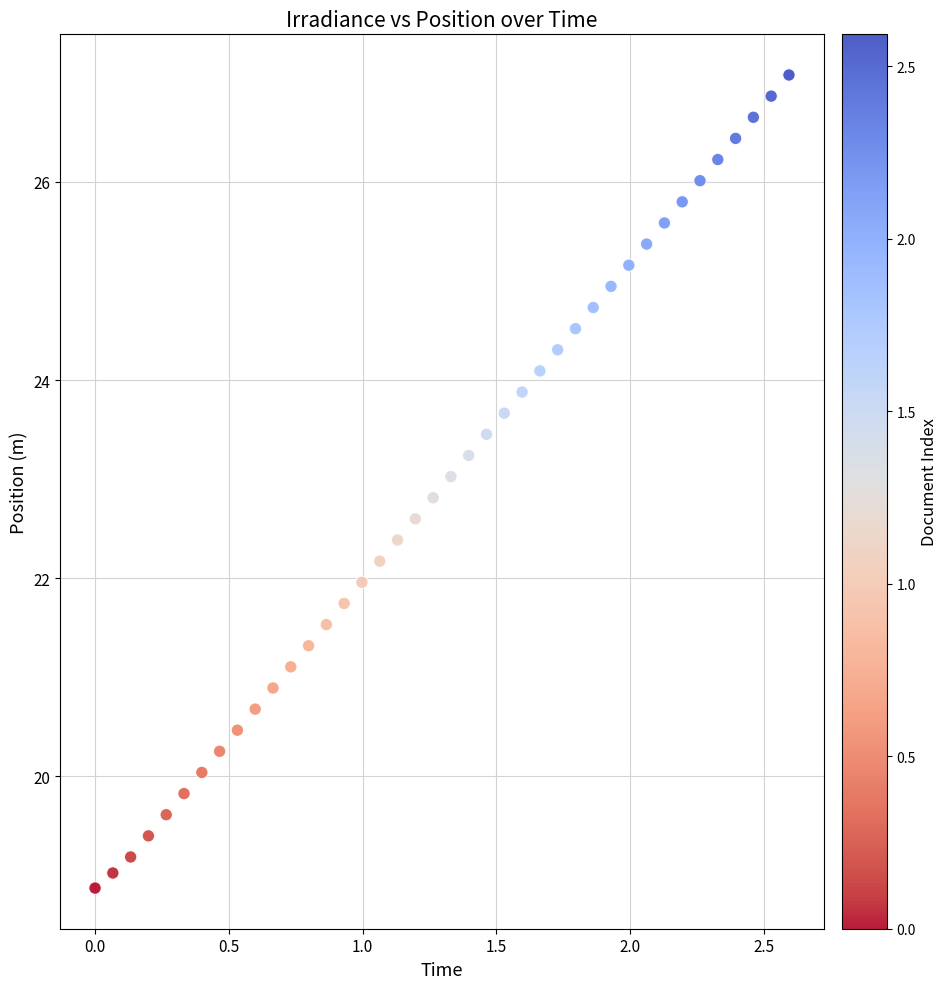

What is the range of X values (max minus min)?

2.6